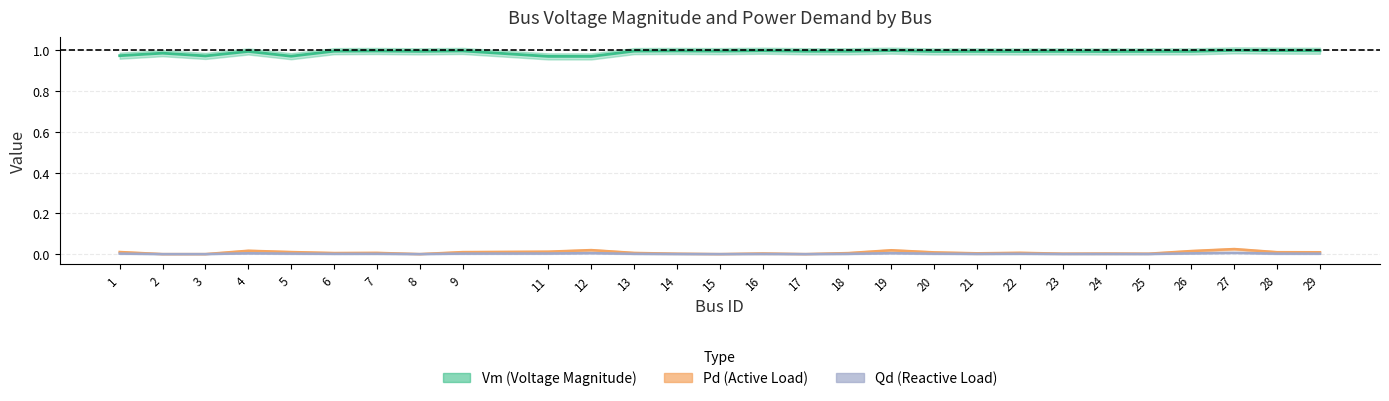

True or false: Pd and Vm intersect in this chart.

False